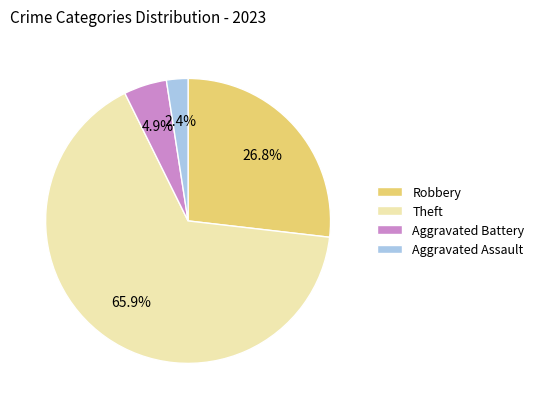

Count the number of slices in the pie.

4